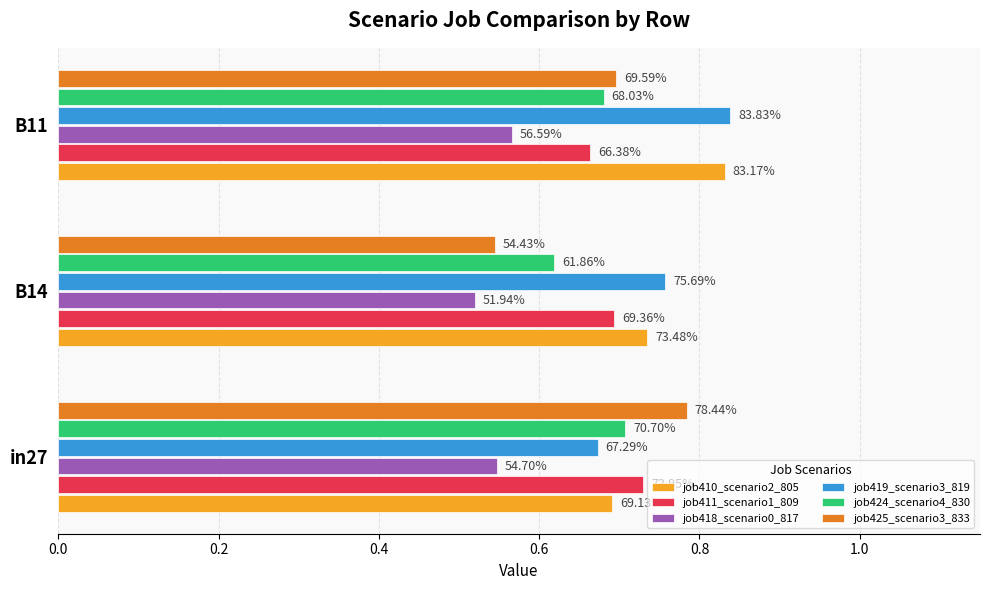

Which series has the largest range (max minus min)?

job425_scenario3_833